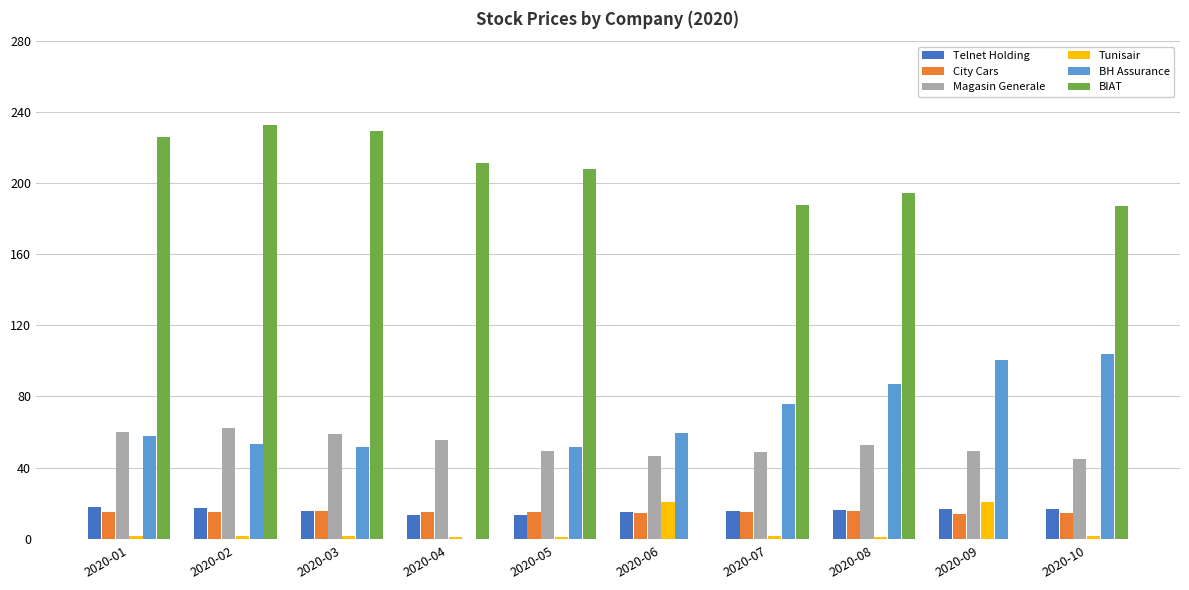

Which series has the largest total across all categories?

BIAT